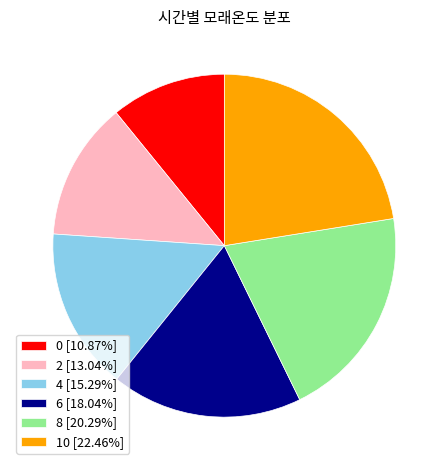

Does 0 [10.87%] account for over 50% of the chart?

No